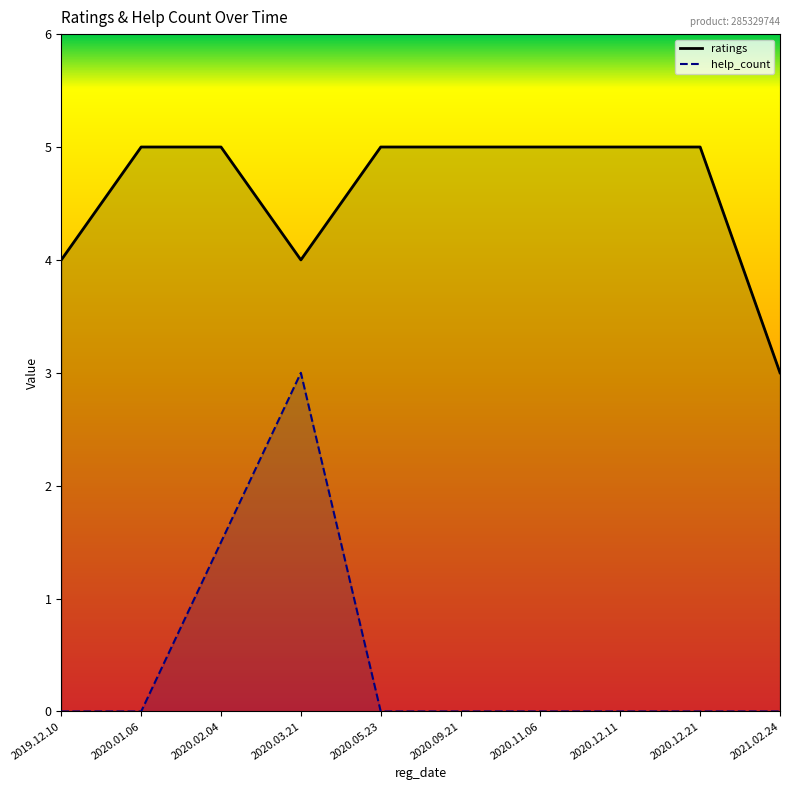

True or false: help_count and ratings intersect in this chart.

False